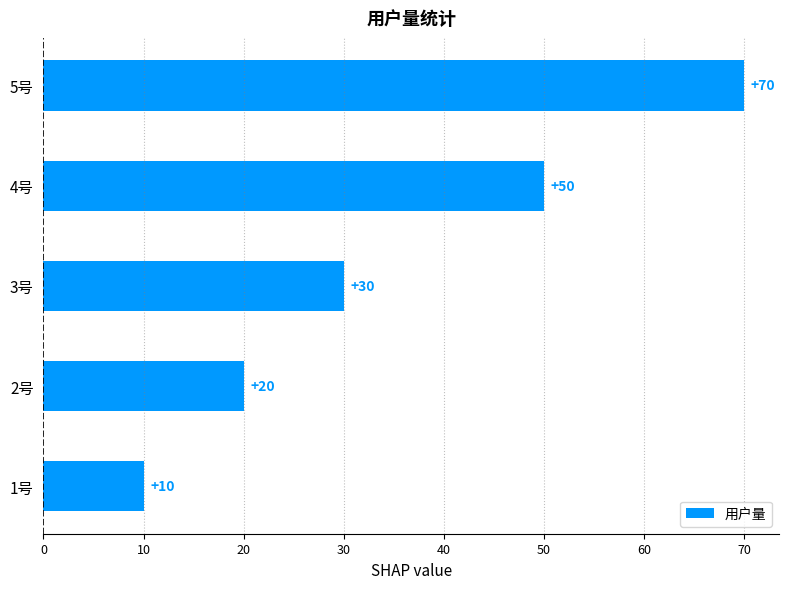

At which label is the value closest to 40?

3号